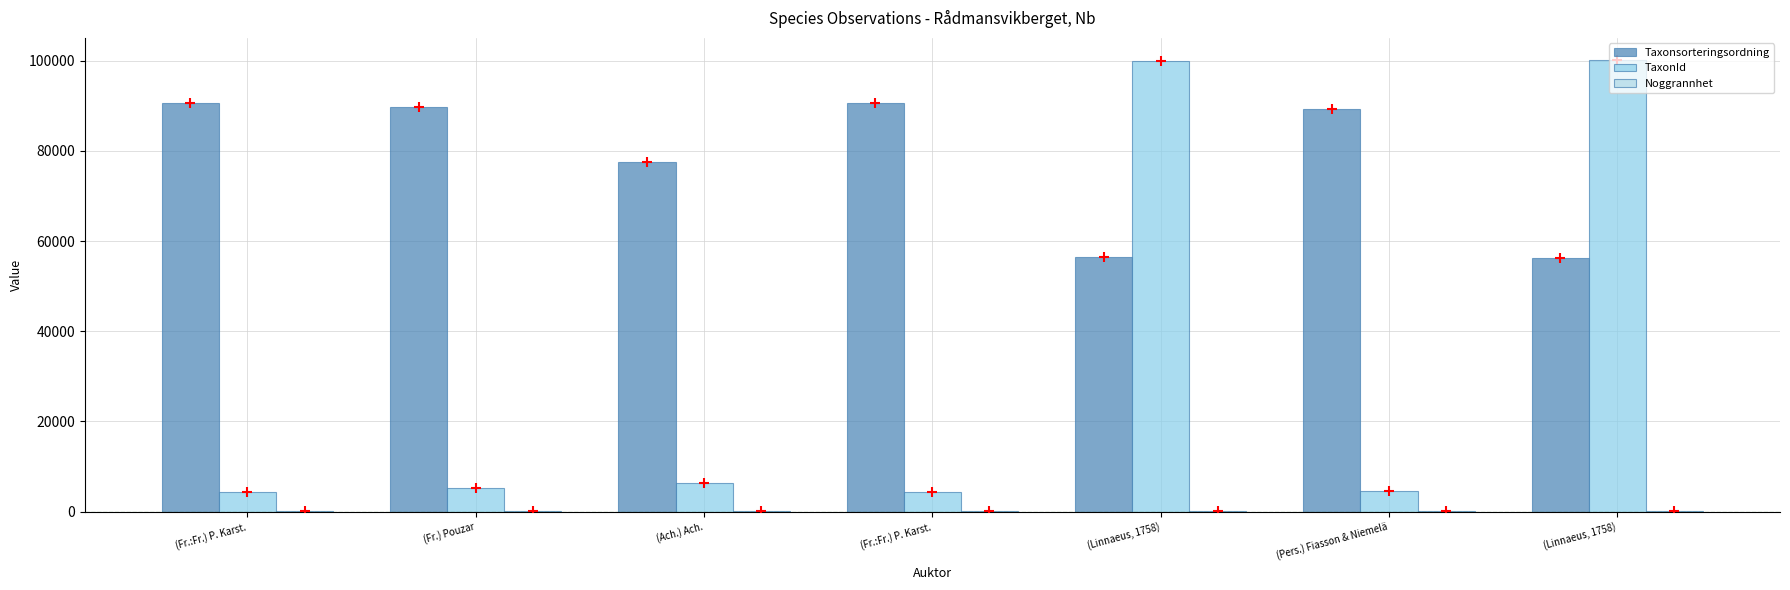

At how many categories does at least one series exceed 75715?

7